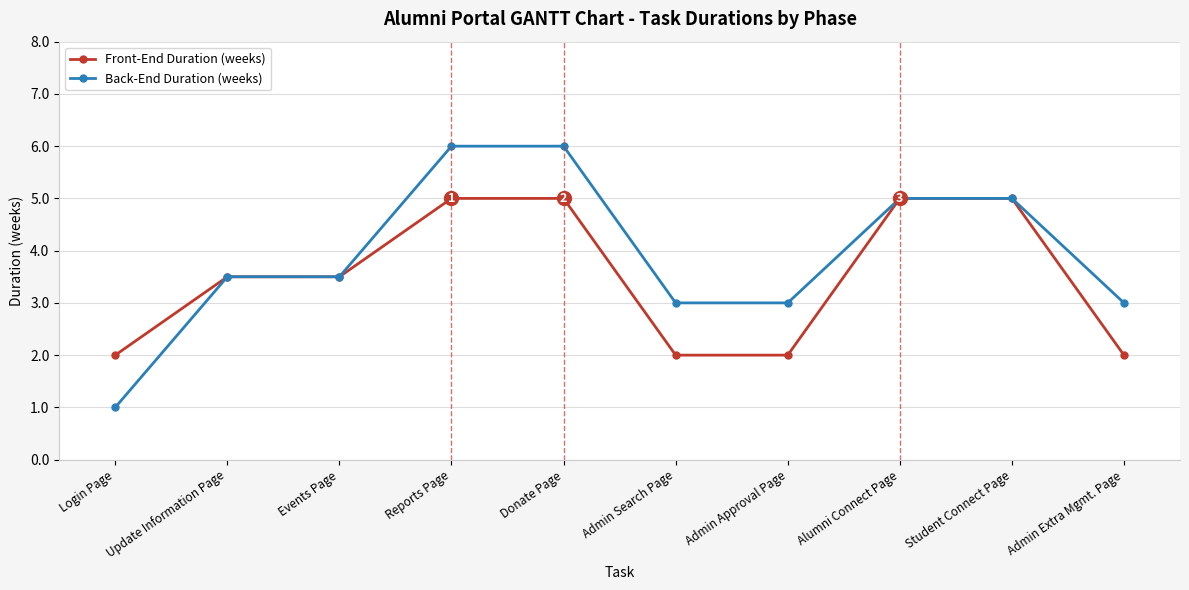

Which series has the largest total across all categories?

Back-End Duration (weeks)